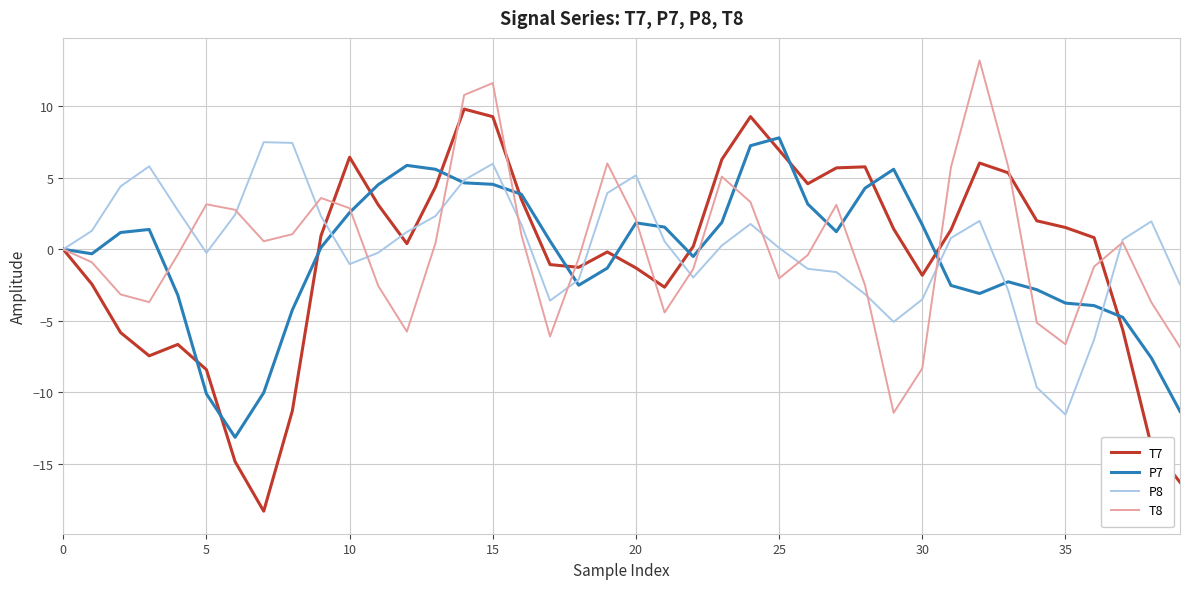

What is the maximum value shown in the chart?

13.2